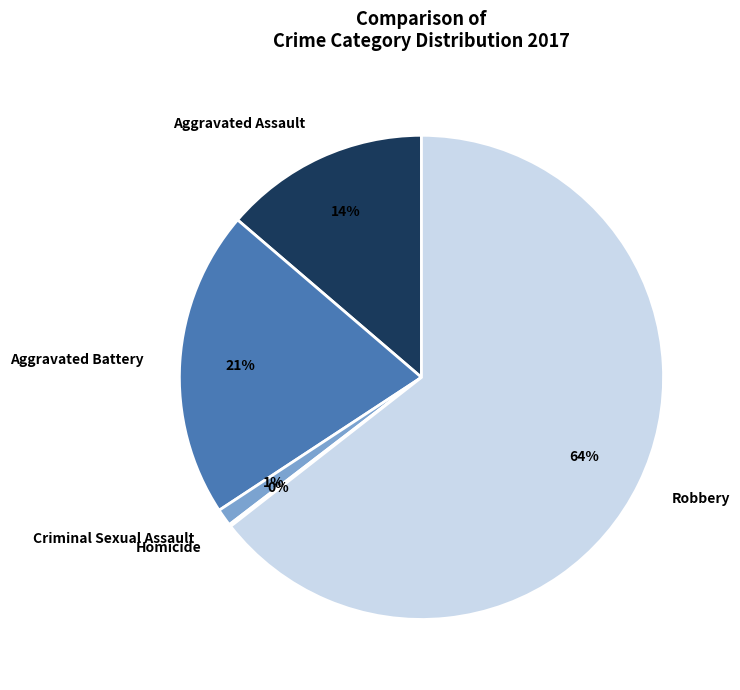

Which has a higher value, Criminal Sexual Assault or Aggravated Assault?

Aggravated Assault